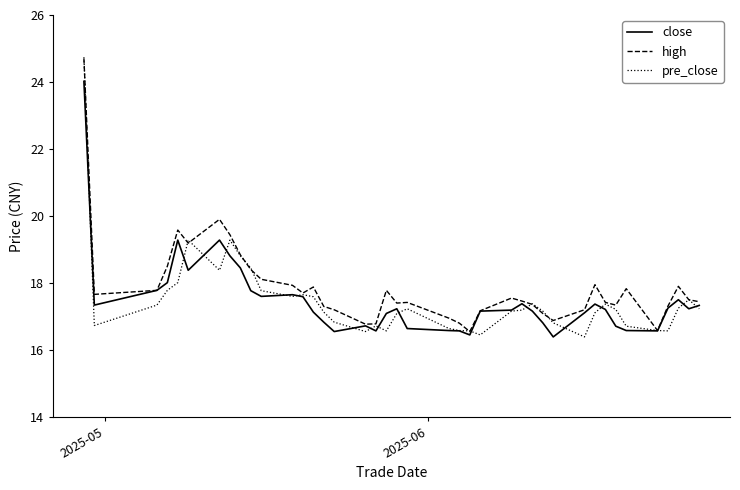

What is the lowest value of the high series?

16.6